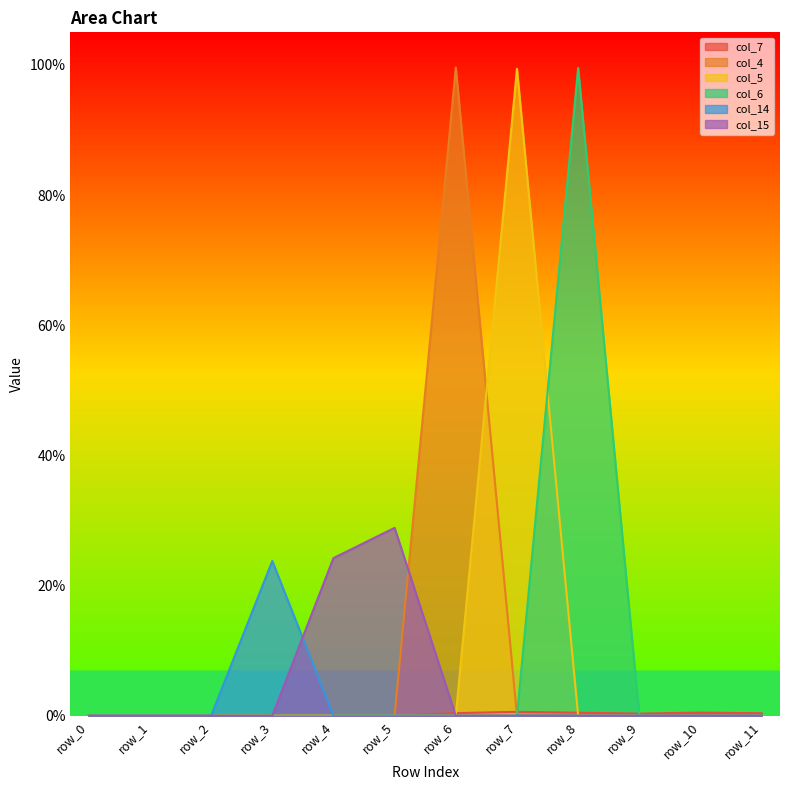

How many values in col_6 are above zero?

1